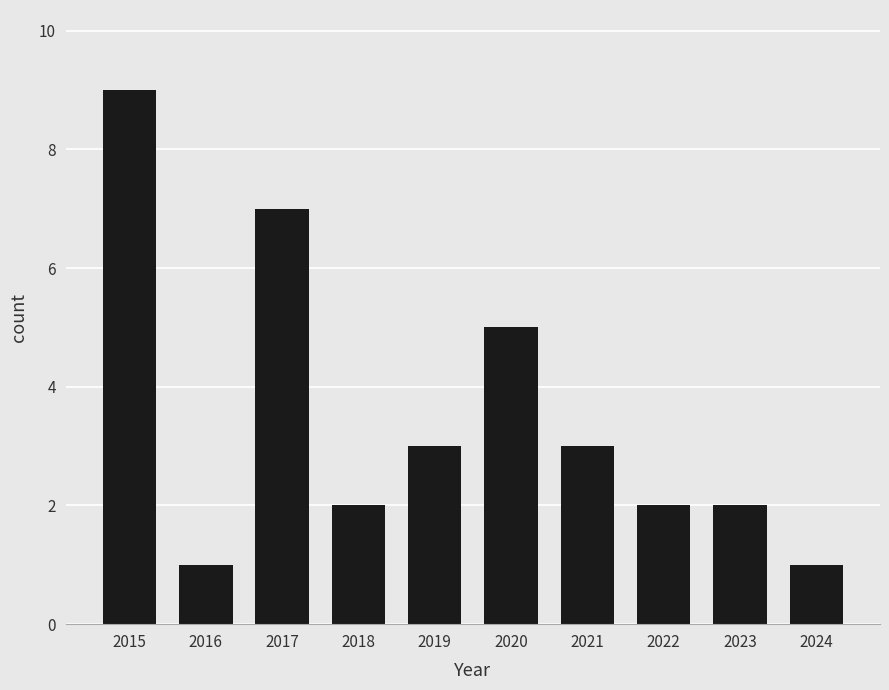

Is it true that the value at 2015 is 12?

False